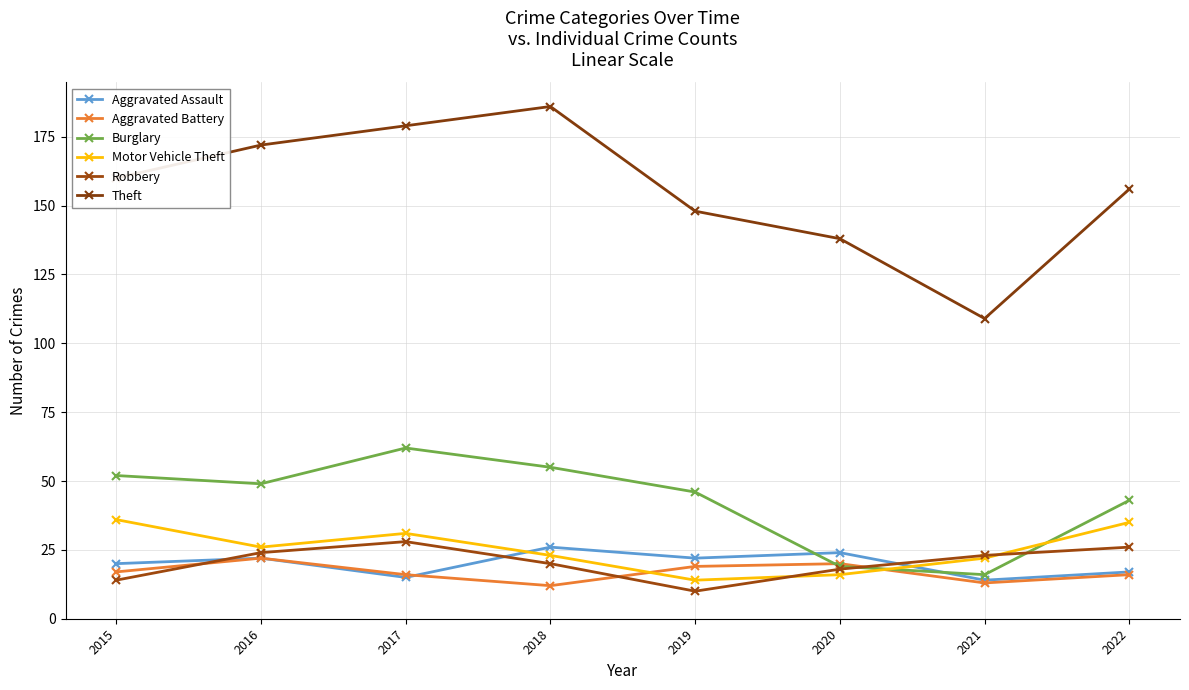

Where do Robbery and Motor Vehicle Theft first cross each other?

2019 and 2020